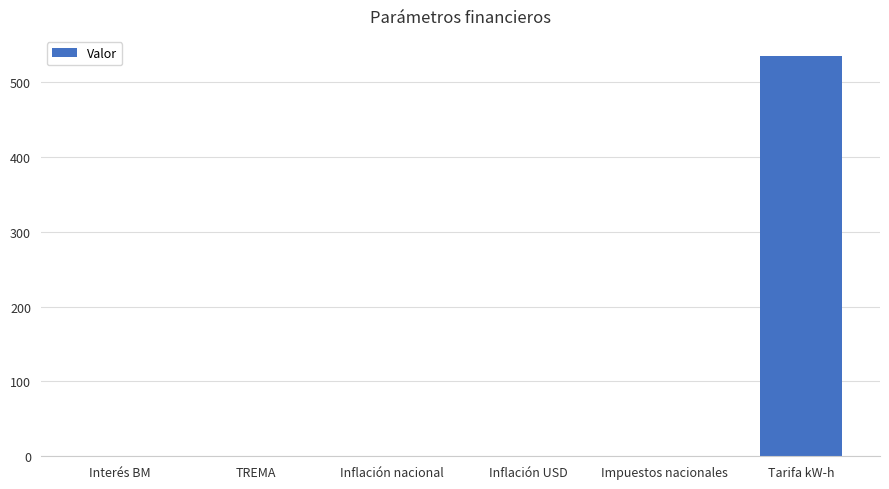

What is the sum of all values?

535.6